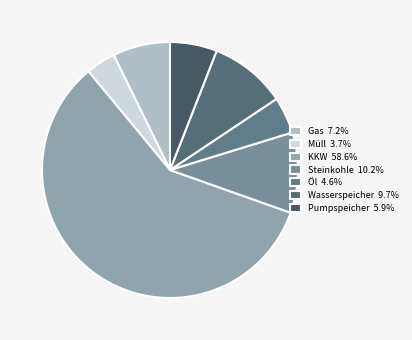

The Müll slice represents 4% of the pie. True or false?

True